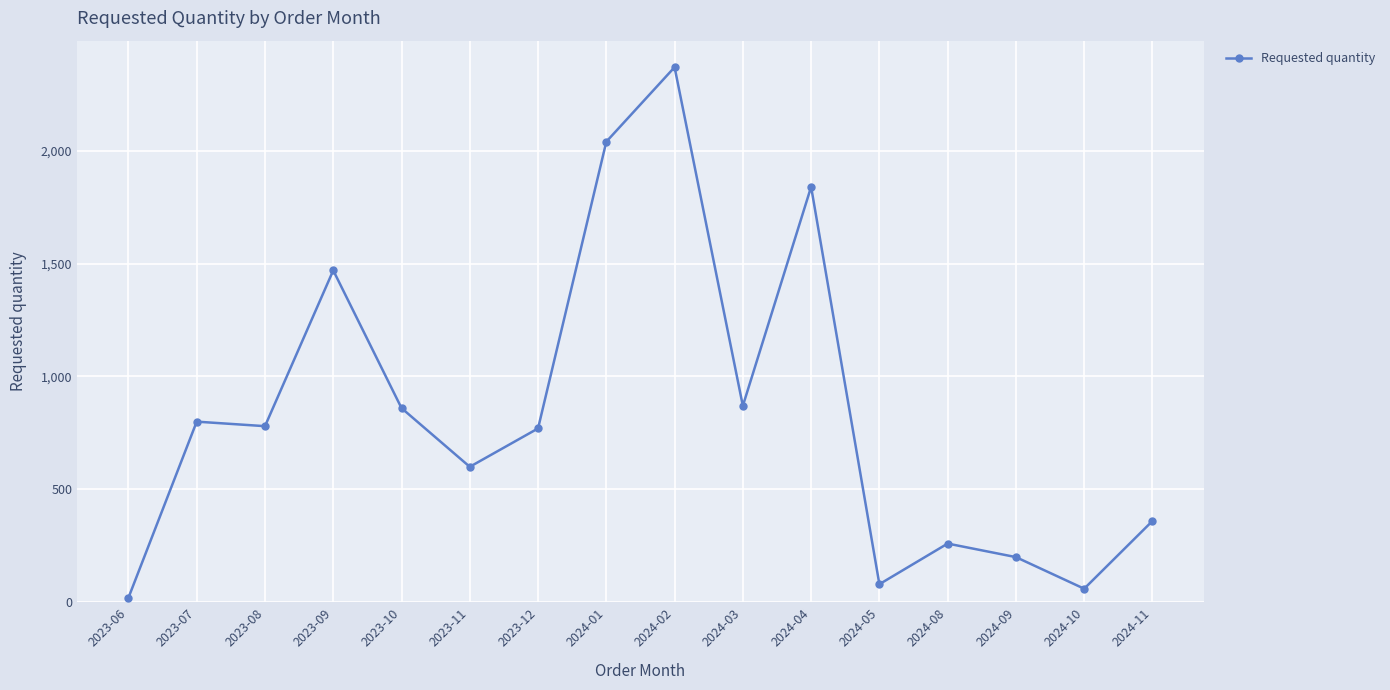

What is the difference between the maximum and minimum values?

2350